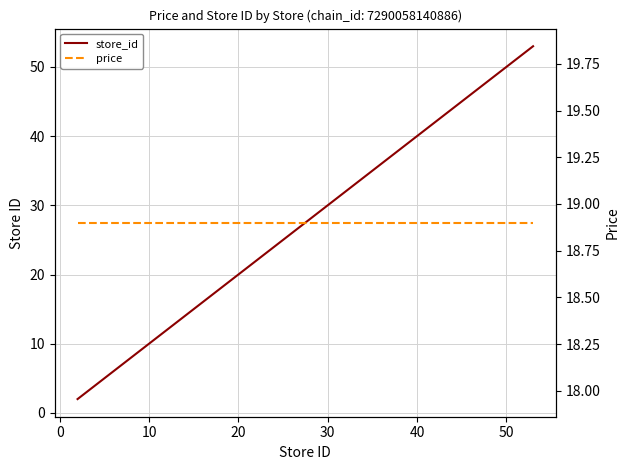

List the series in order of their overall mean, highest first.

store_id, price